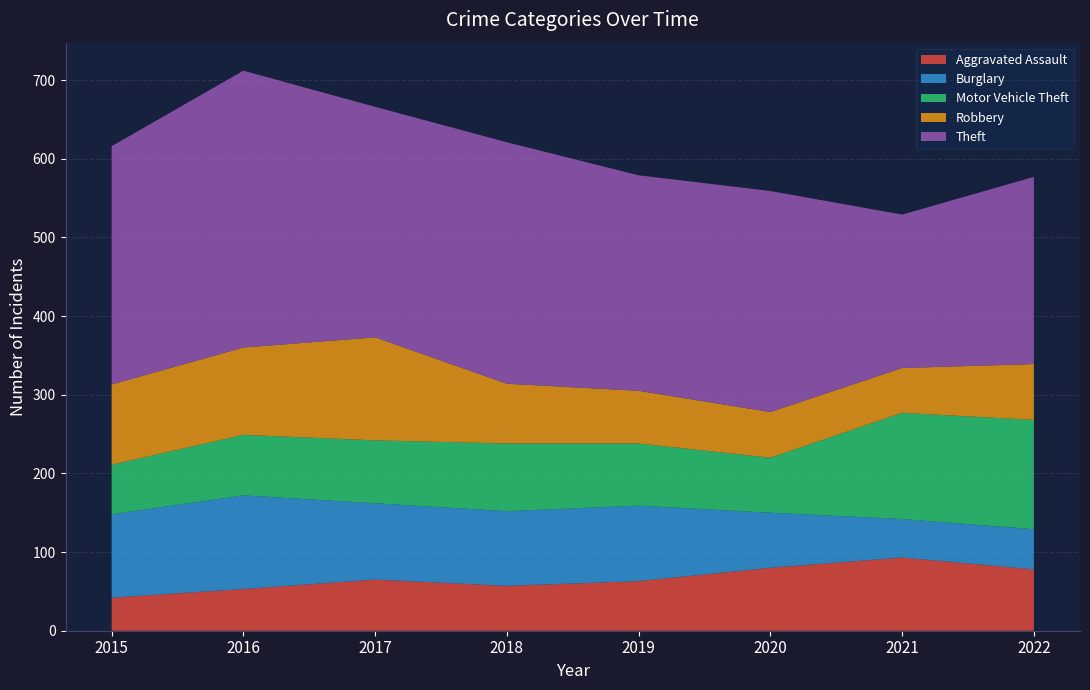

What are all the series names shown in the legend?

Aggravated Assault, Burglary, Motor Vehicle Theft, Robbery, Theft